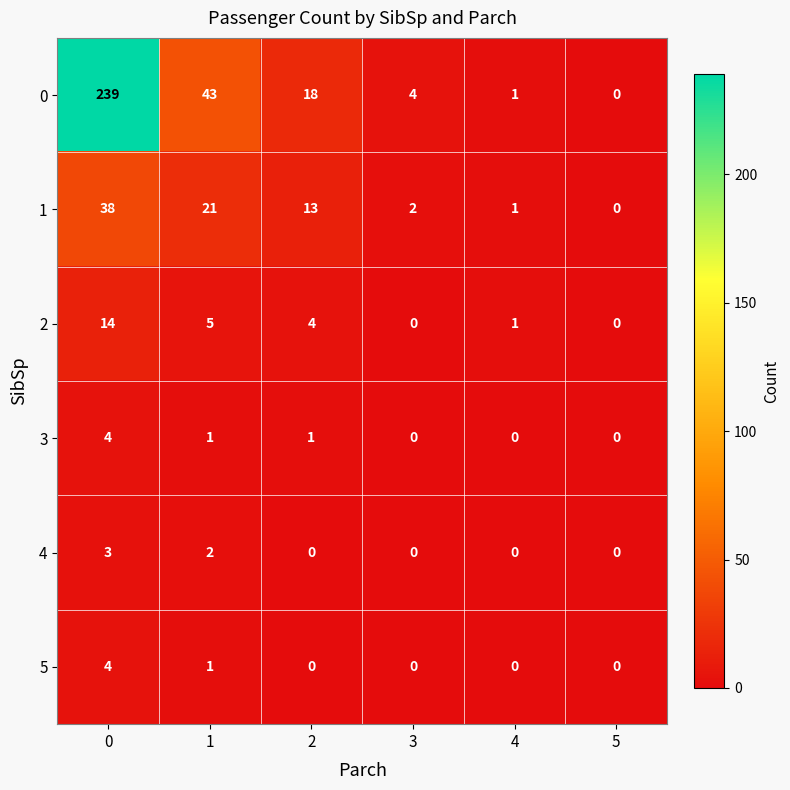

What is the sum of all 5 values?

5